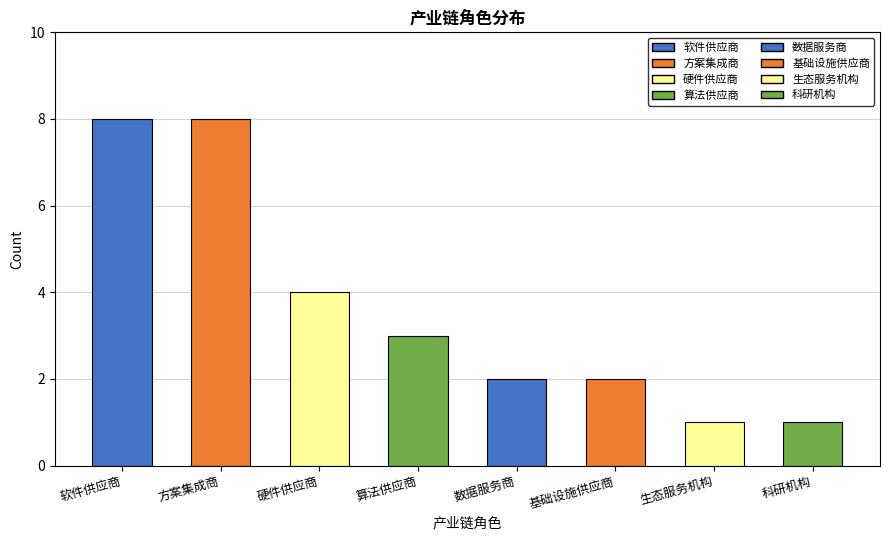

Reading left to right, extract all data points from this chart.

8	8	4	3	2	2	1	1